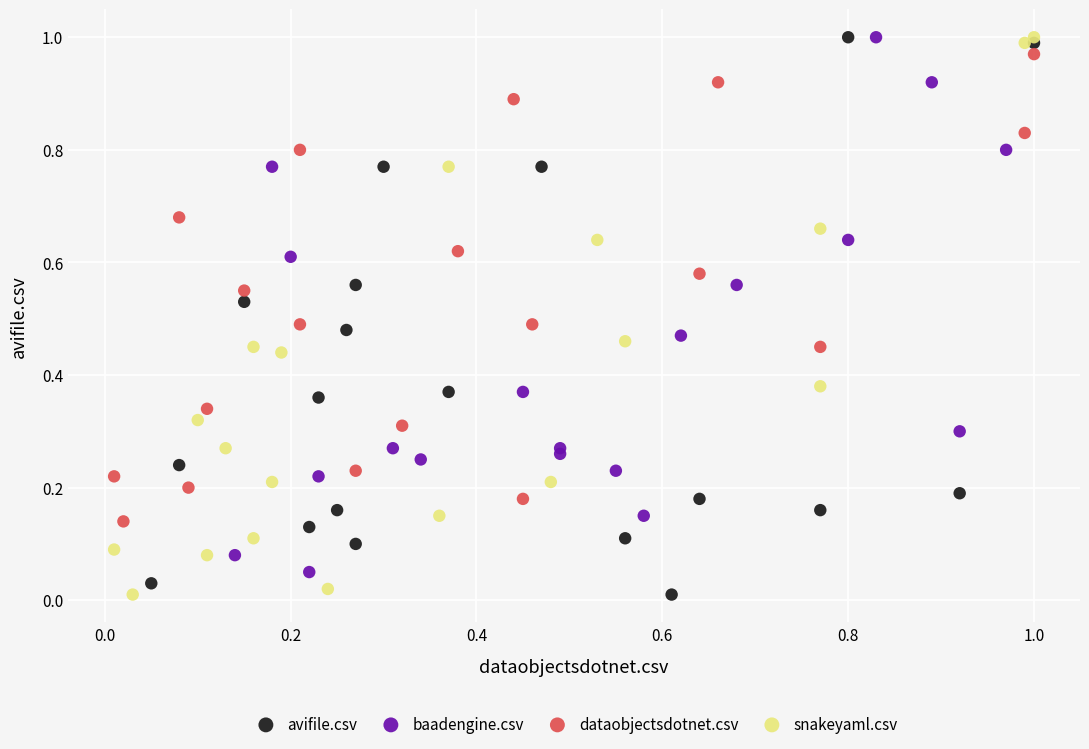

What are all the series names shown in the legend?

avifile.csv, baadengine.csv, dataobjectsdotnet.csv, snakeyaml.csv